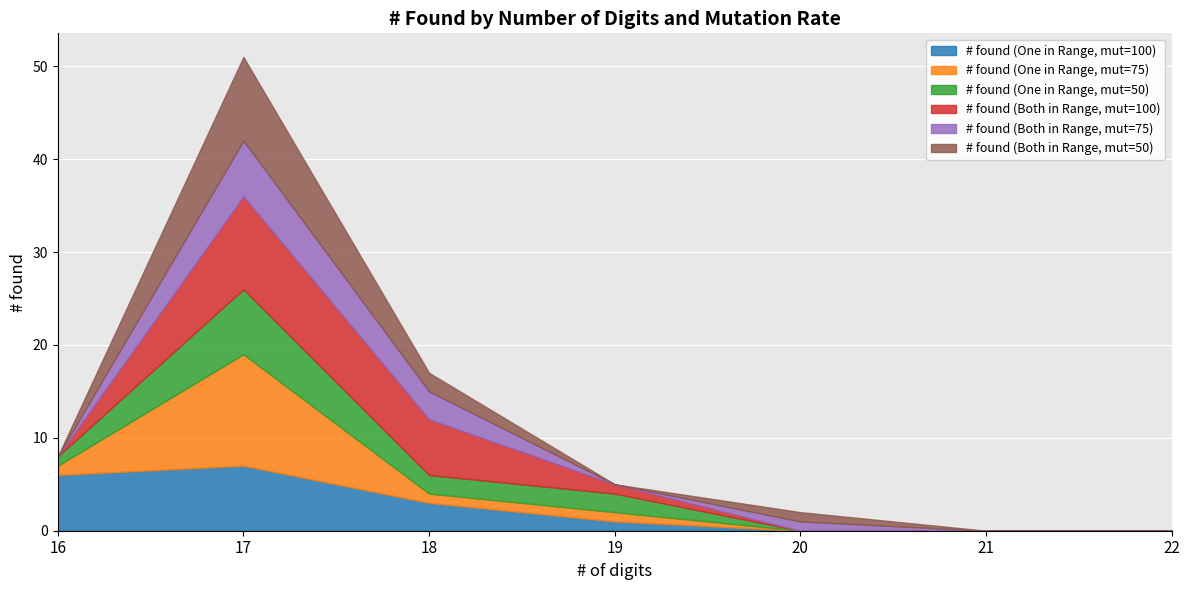

What is the value of the # found (One in Range, mut=50) point at the 1st from the left?

1